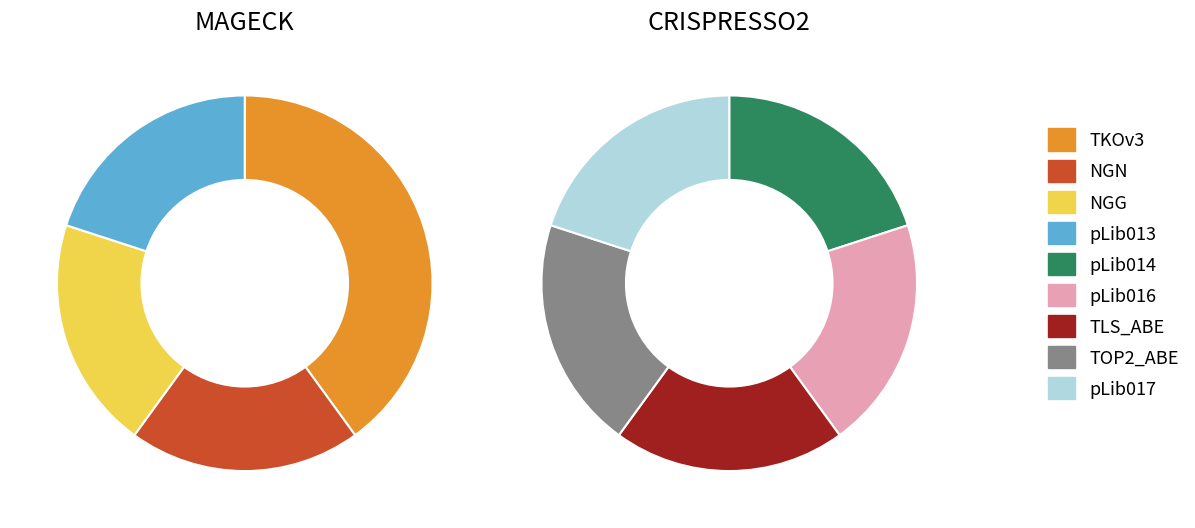

To the nearest percent, what is the average slice percentage?

25%